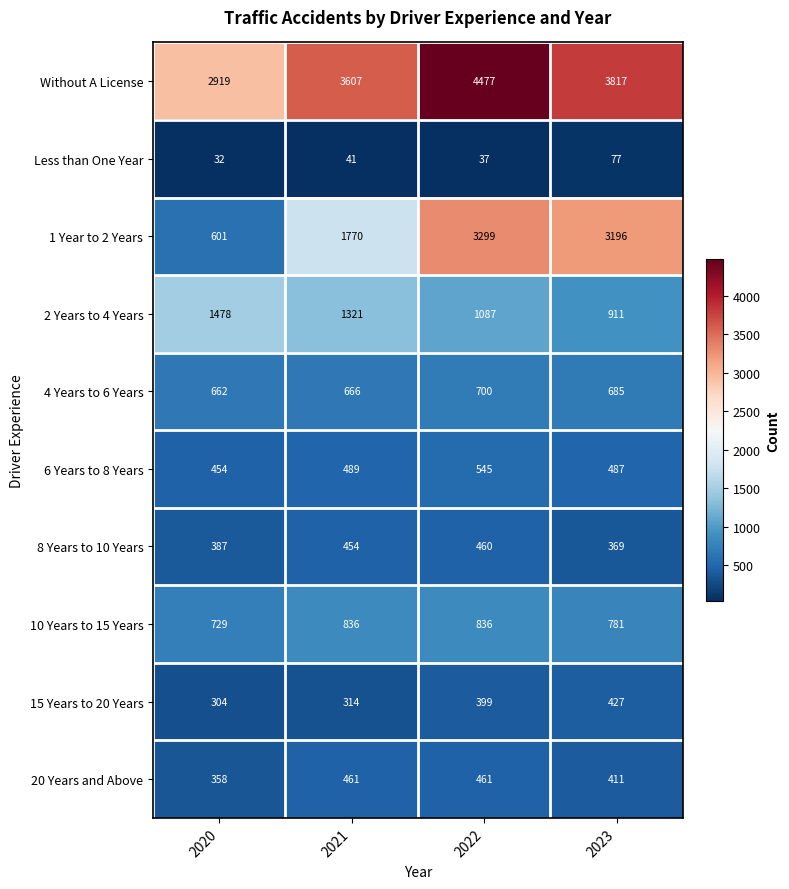

At which label is Less than One Year closest to 54?

2021